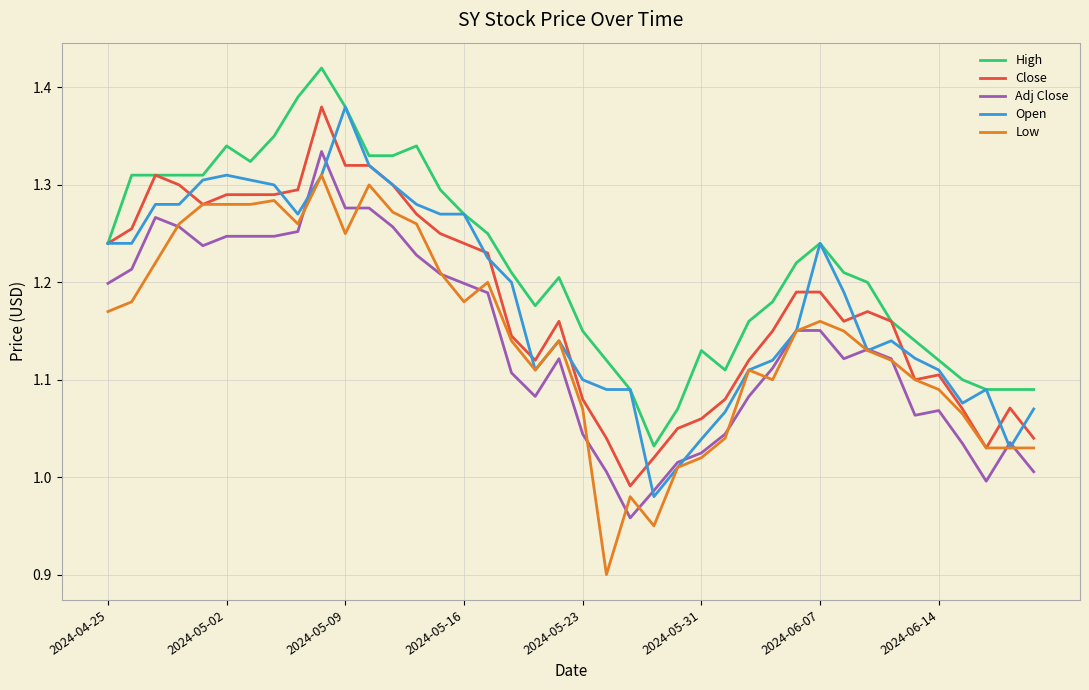

True or false: Close and Adj Close intersect in this chart.

False